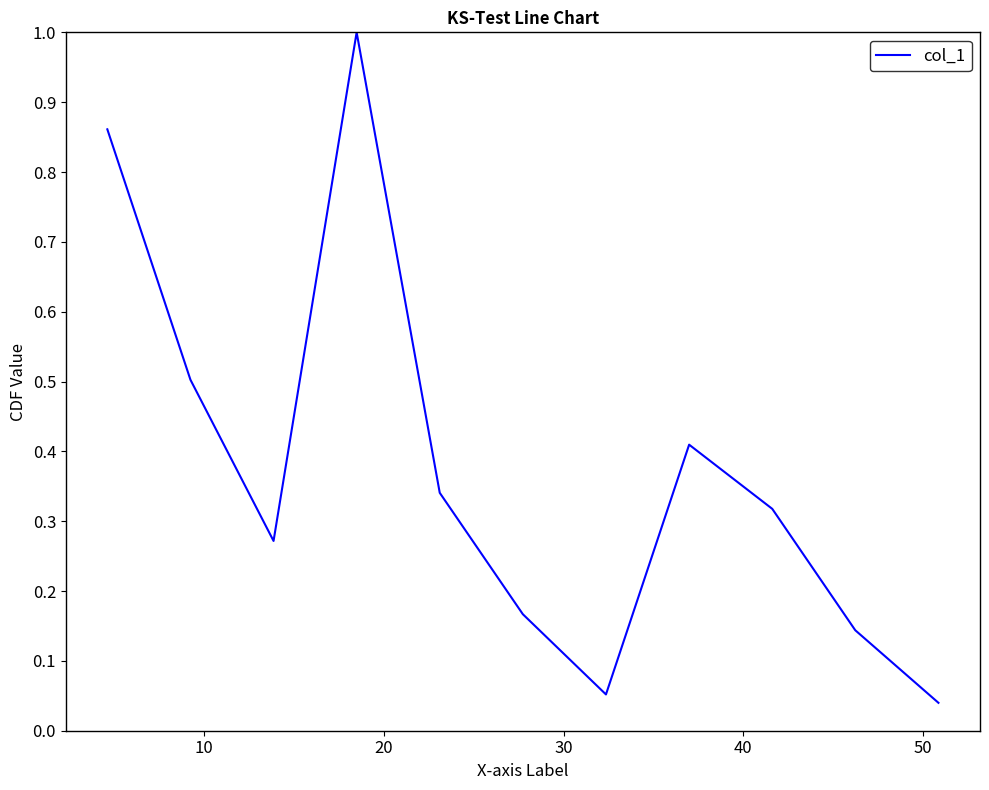

What is the maximum value shown in the chart?

1.0